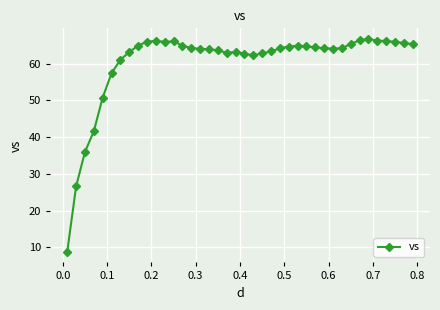

True or false: there are more than 2 points higher than both neighbors.

True